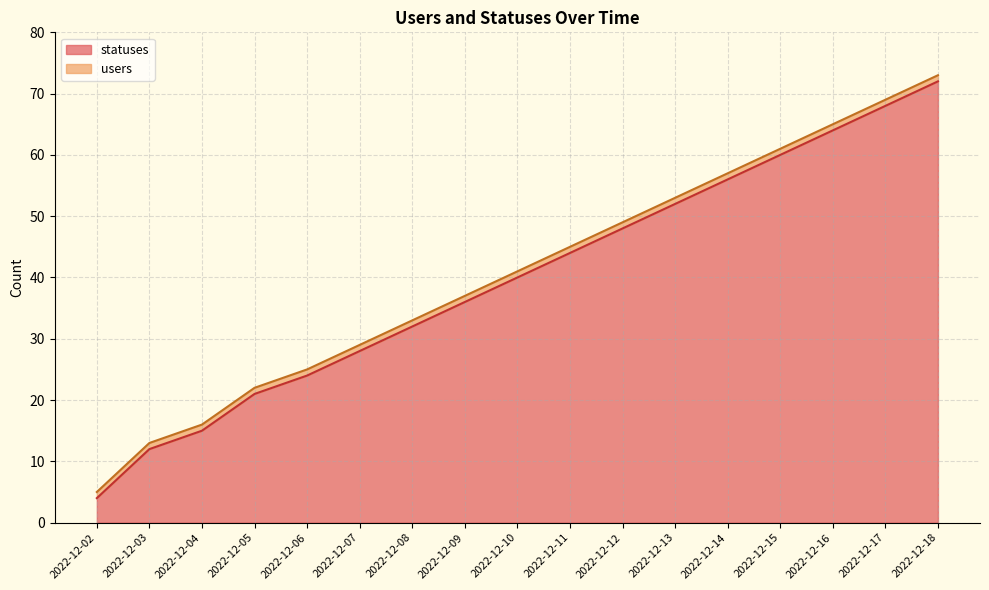

How many categories are shown in the chart?

17